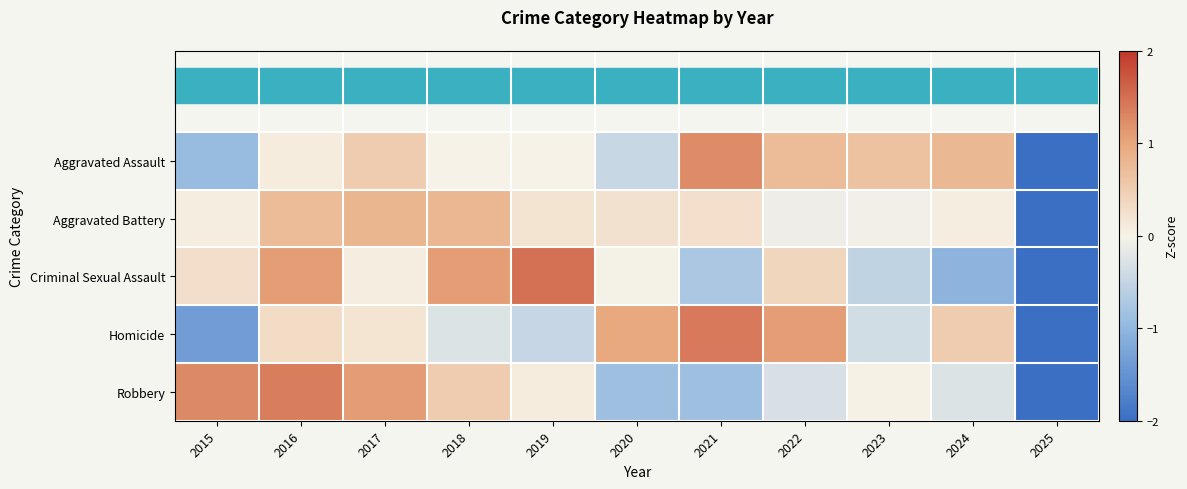

What is the minimum value shown in the chart?

-3.0